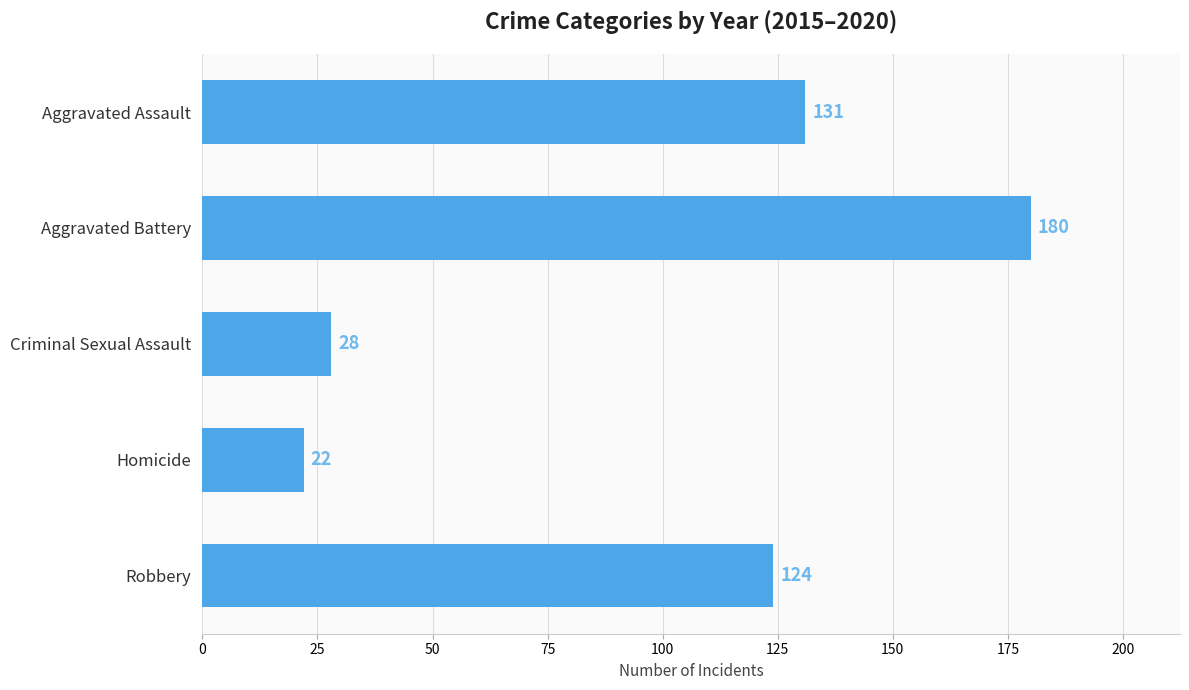

At which label is the value closest to 101?

Robbery